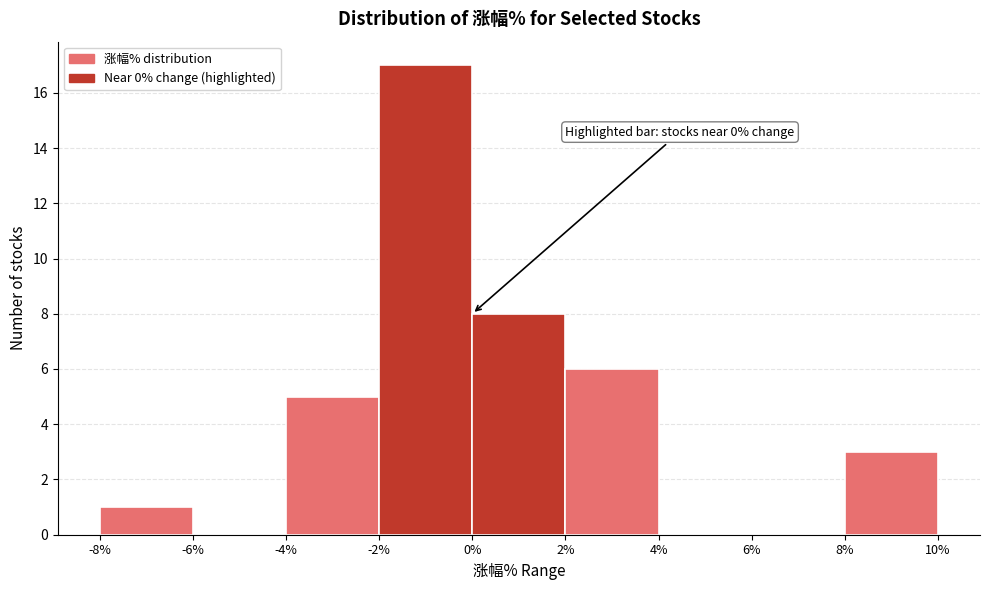

Over which range of the x-axis is the bar tallest?

-2% to 0%